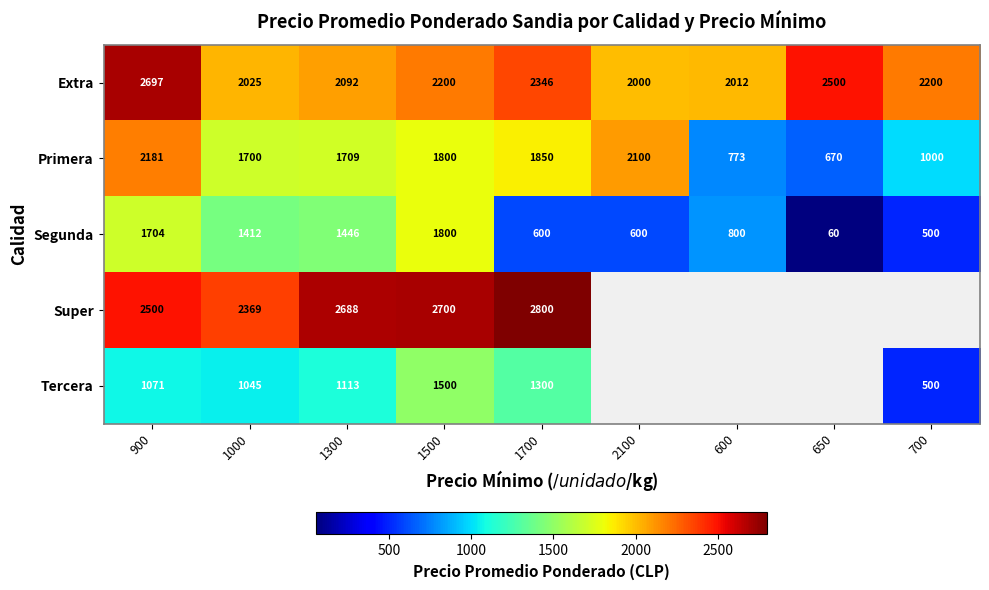

At 900, list the series in order from largest to smallest.

Extra, Super, Primera, Segunda, Tercera